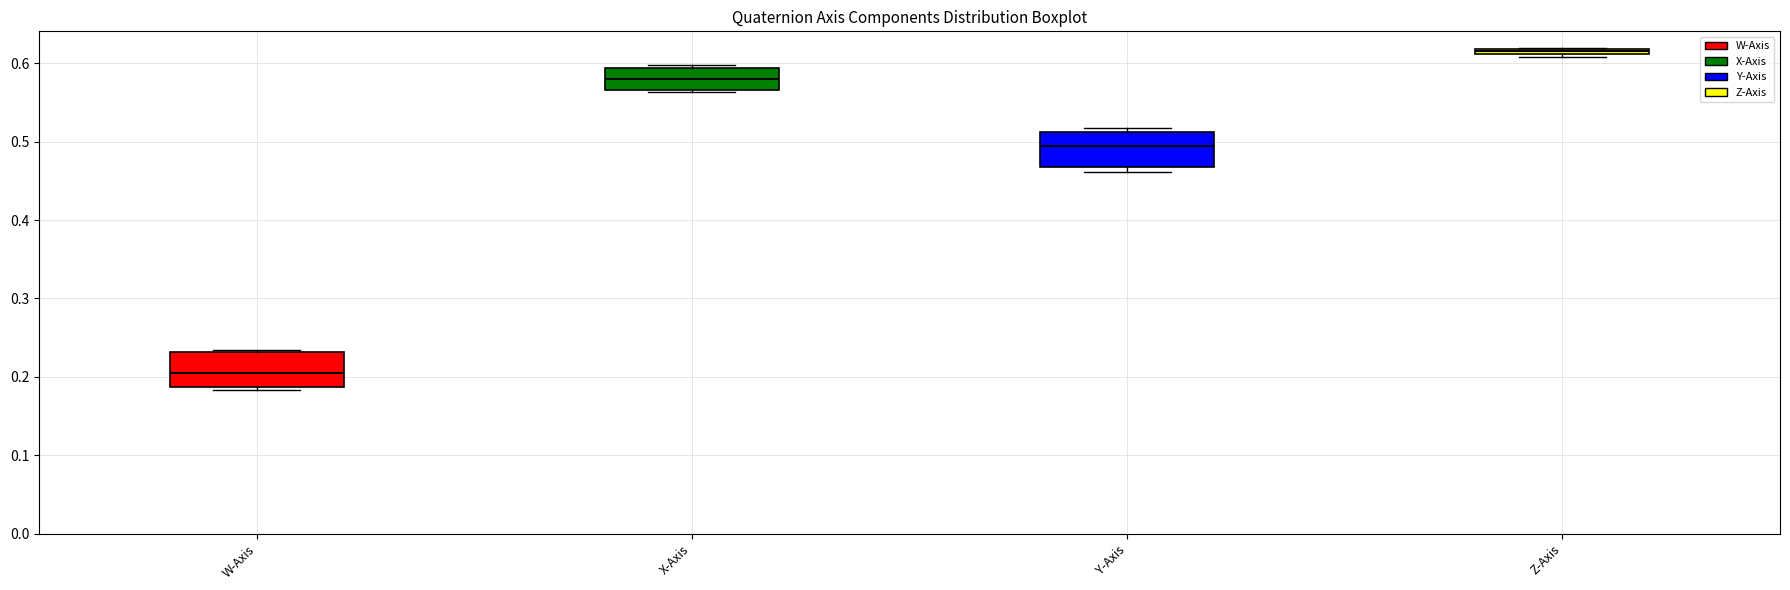

Where does the median line of the box for Y-Axis sit on the y-axis? The values are not printed on the chart, so give them approximately, as read against the axis.

0.49